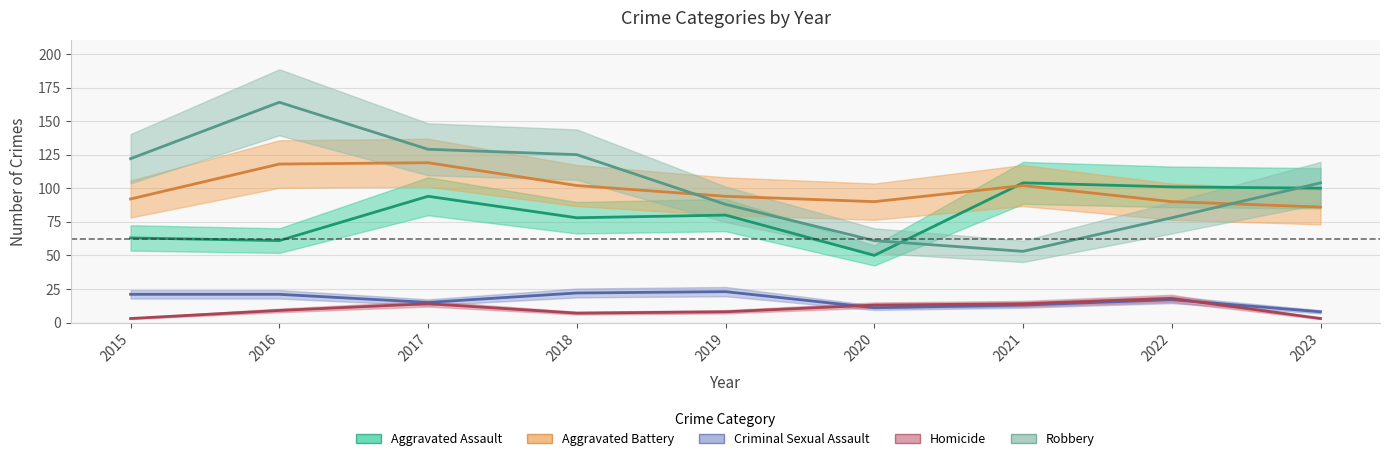

In Aggravated Assault, how many points are higher than both neighbors (excluding endpoints)?

3